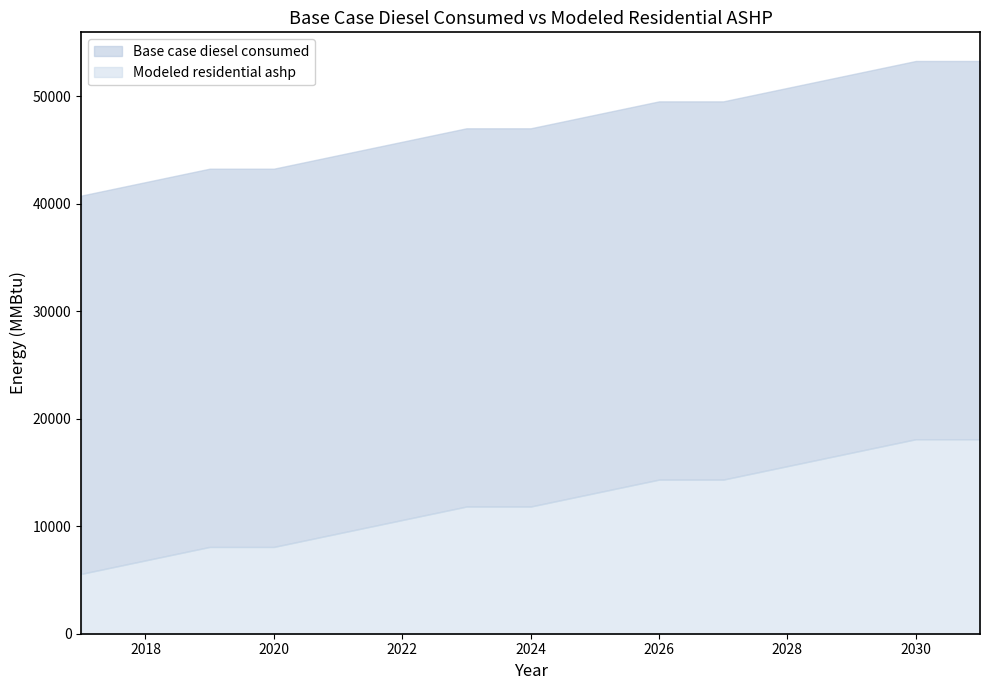

Where does the Base case diesel consumed series first go above 46998?

2023